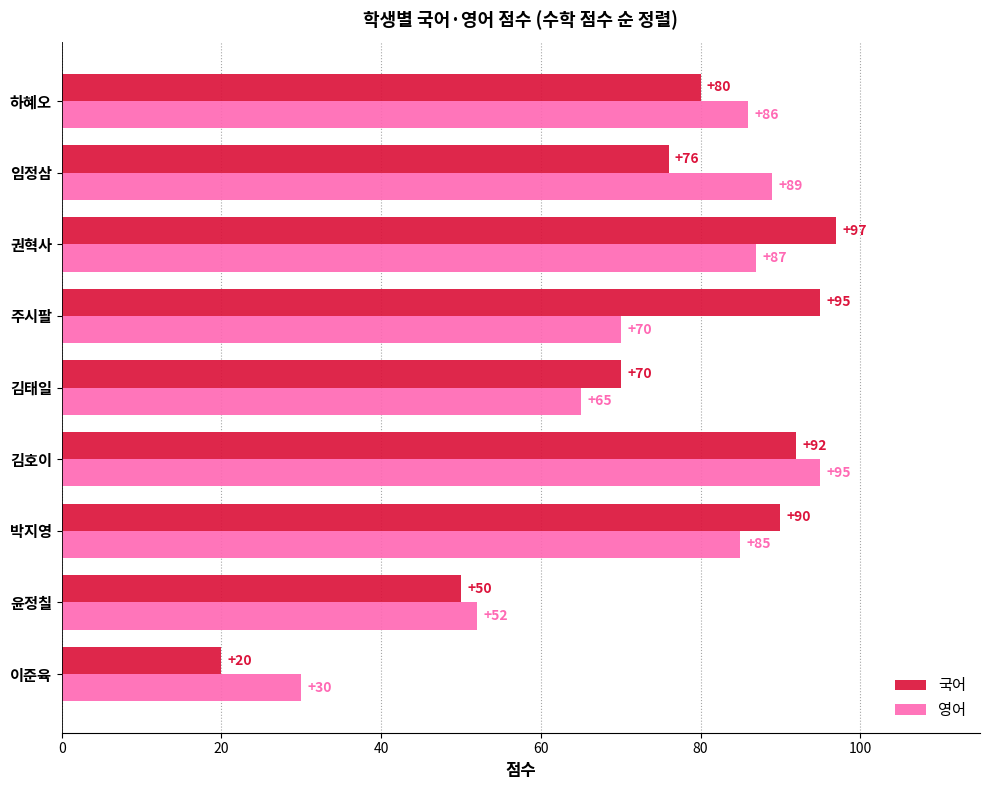

What is the difference between the maximum and minimum values in the 국어 series?

77